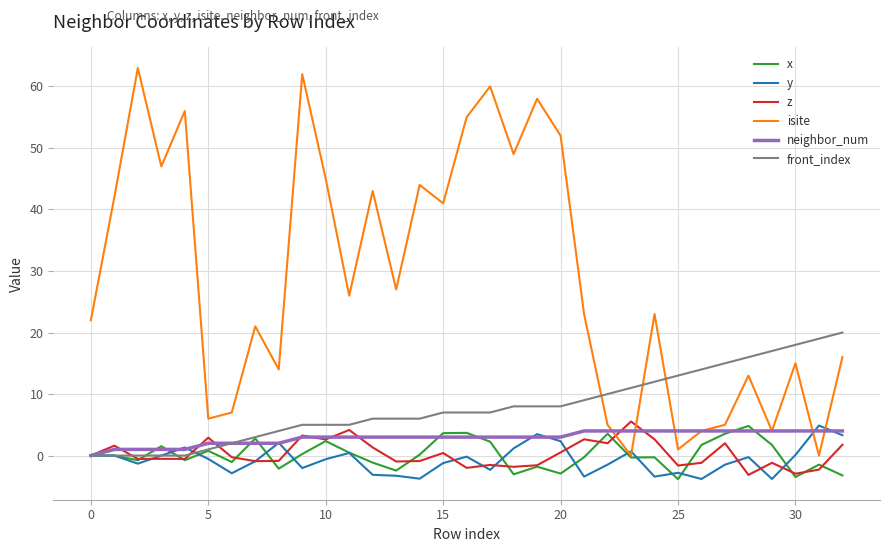

What is the maximum value for isite?

63.0